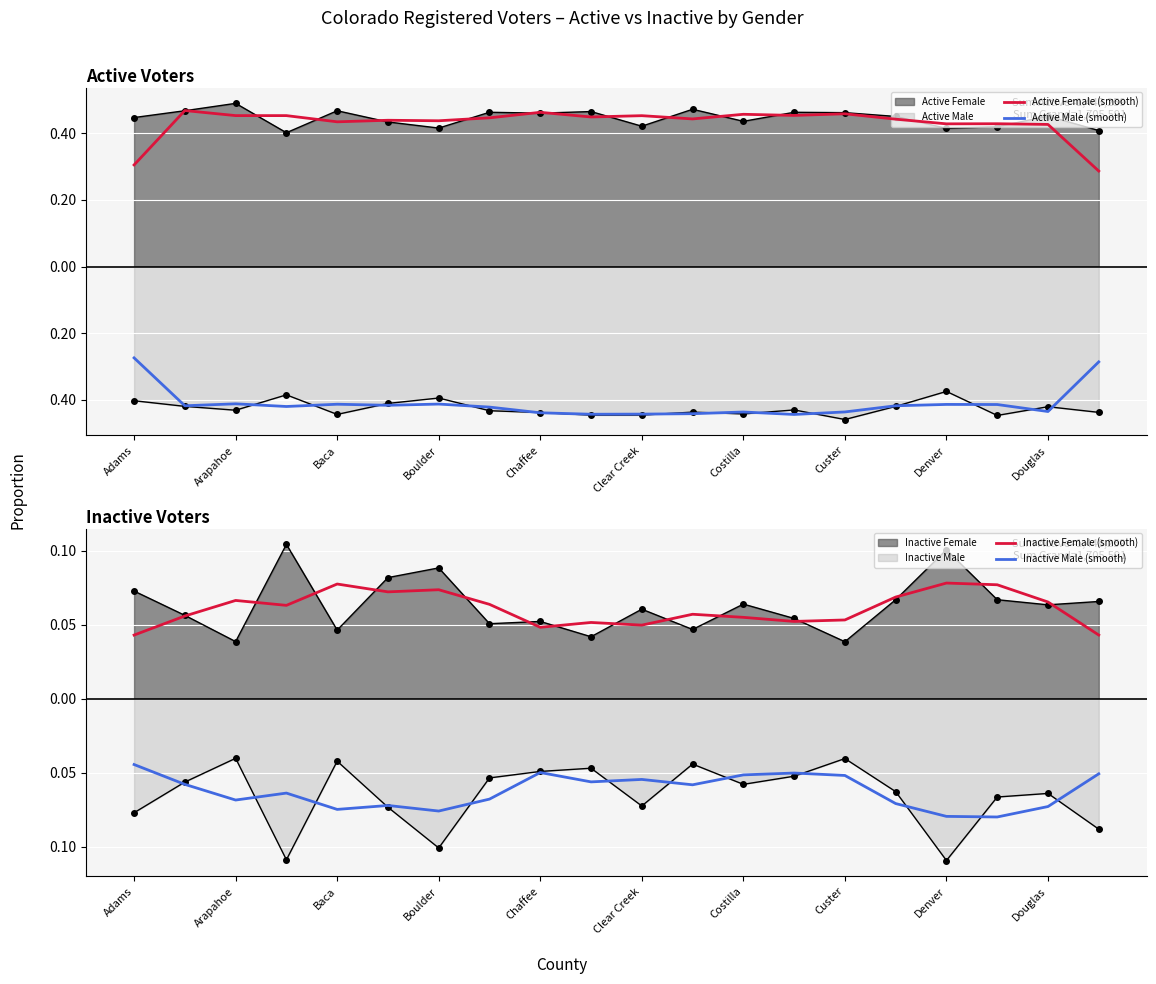

Reading right to left, transcribe all the data shown in this chart.

Active Female (smooth): 0.3	0.4	0.4	0.4	0.4	0.5	0.5	0.5	0.4	0.5	0.4	0.5	0.4	0.4	0.4	0.4	0.5	0.5	0.5	0.3
Active Male (smooth): -0.3	-0.4	-0.4	-0.4	-0.4	-0.4	-0.4	-0.4	-0.4	-0.4	-0.4	-0.4	-0.4	-0.4	-0.4	-0.4	-0.4	-0.4	-0.4	-0.3
Inactive Female (smooth): 0.0	0.1	0.1	0.1	0.1	0.1	0.1	0.1	0.1	0.0	0.1	0.0	0.1	0.1	0.1	0.1	0.1	0.1	0.1	0.0
Inactive Male (smooth): -0.1	-0.1	-0.1	-0.1	-0.1	-0.1	-0.1	-0.1	-0.1	-0.1	-0.1	-0.0	-0.1	-0.1	-0.1	-0.1	-0.1	-0.1	-0.1	-0.0